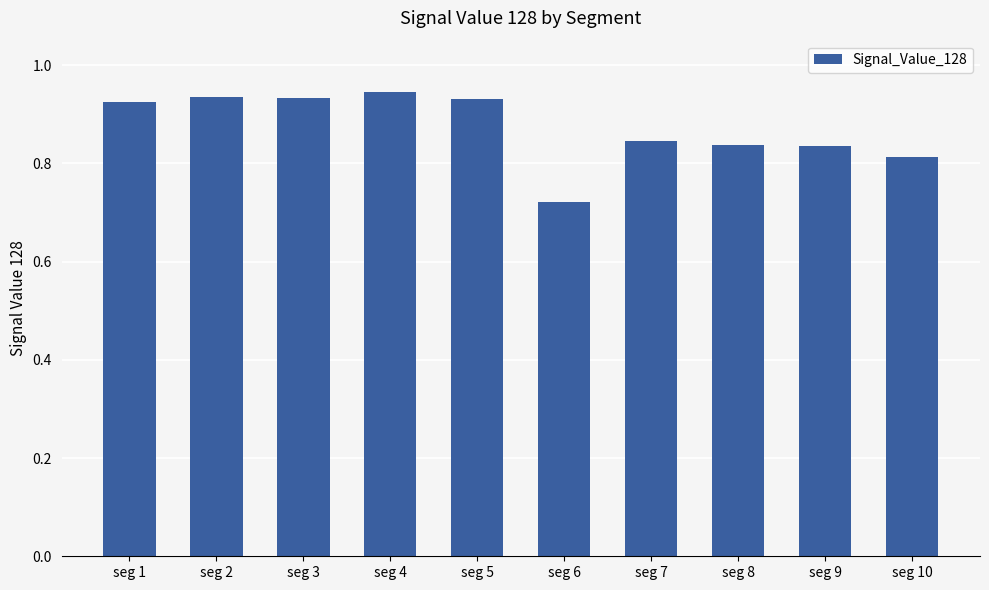

Count the number of data series in this chart.

1